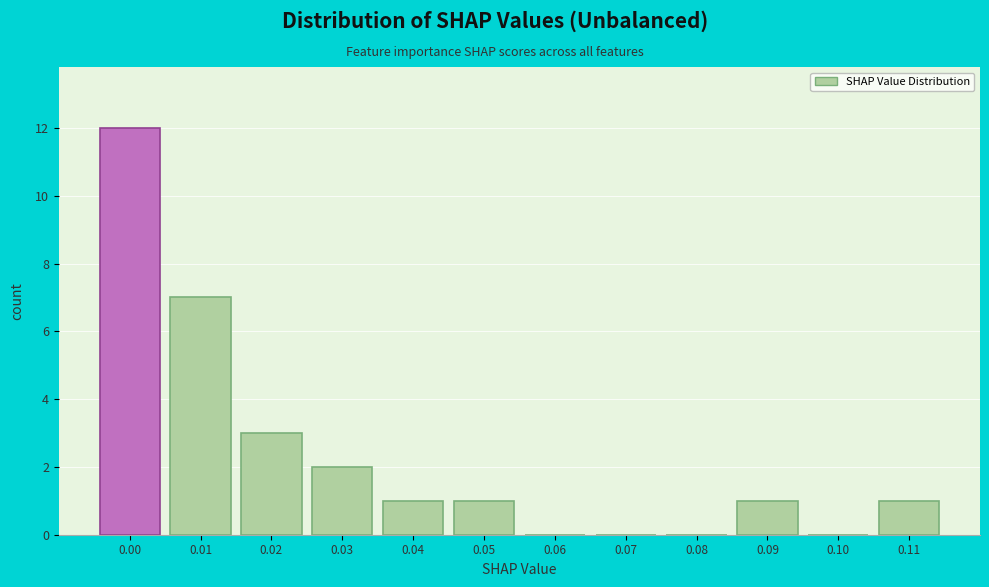

Reading right to left, transcribe all the data shown in this chart.

0.11=1	0.10=0	0.09=1	0.08=0	0.07=0	0.06=0	0.05=1	0.04=1	0.03=2	0.02=3	0.01=7	0.00=12